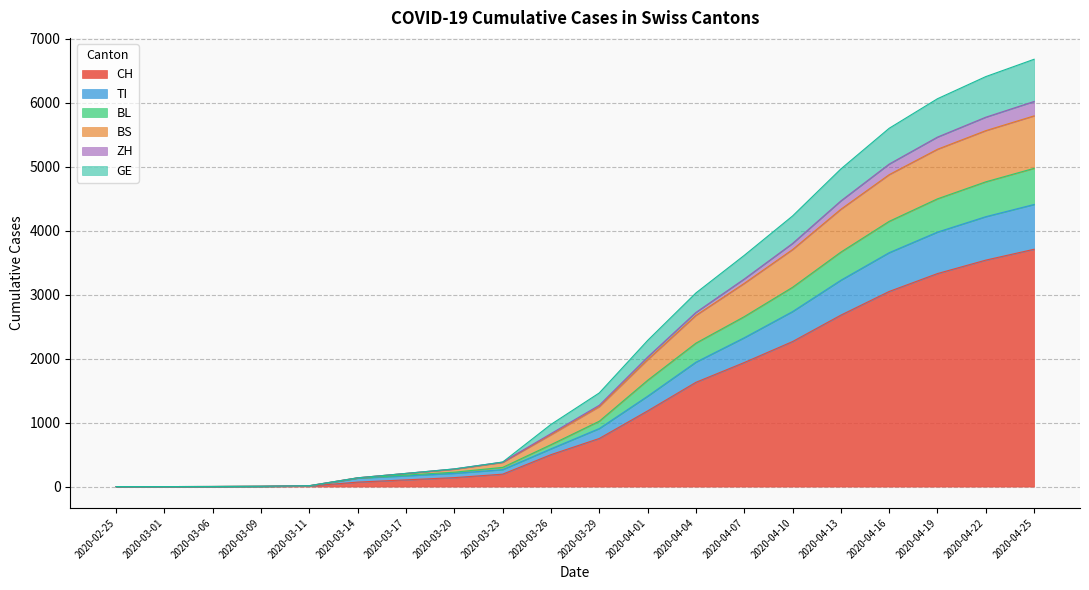

What is the maximum value for CH?

3710